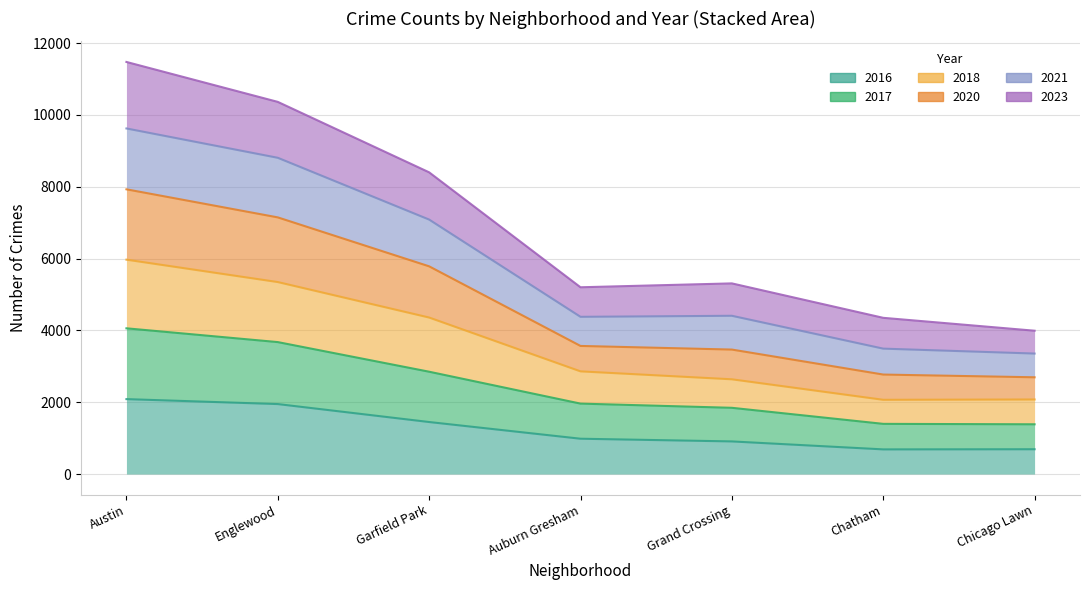

Does the chart have visible grid lines?

Yes